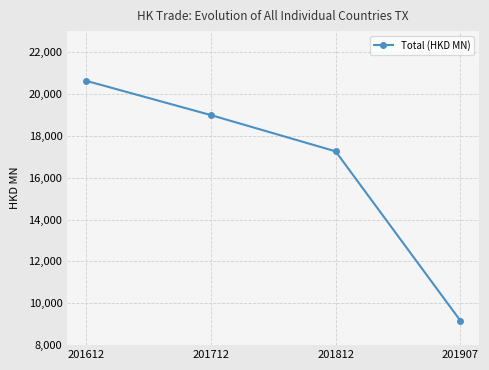

At which category does the chart reach its minimum across all series?

201907